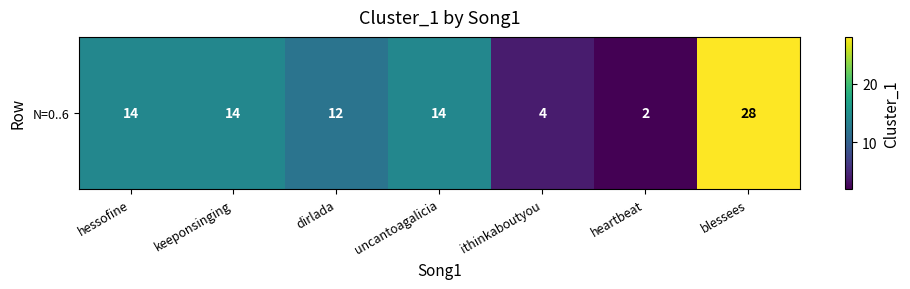

List the labels in order of value, smallest first.

heartbeat, ithinkaboutyou, dirlada, hessofine, keeponsinging, uncantoagalicia, blessees